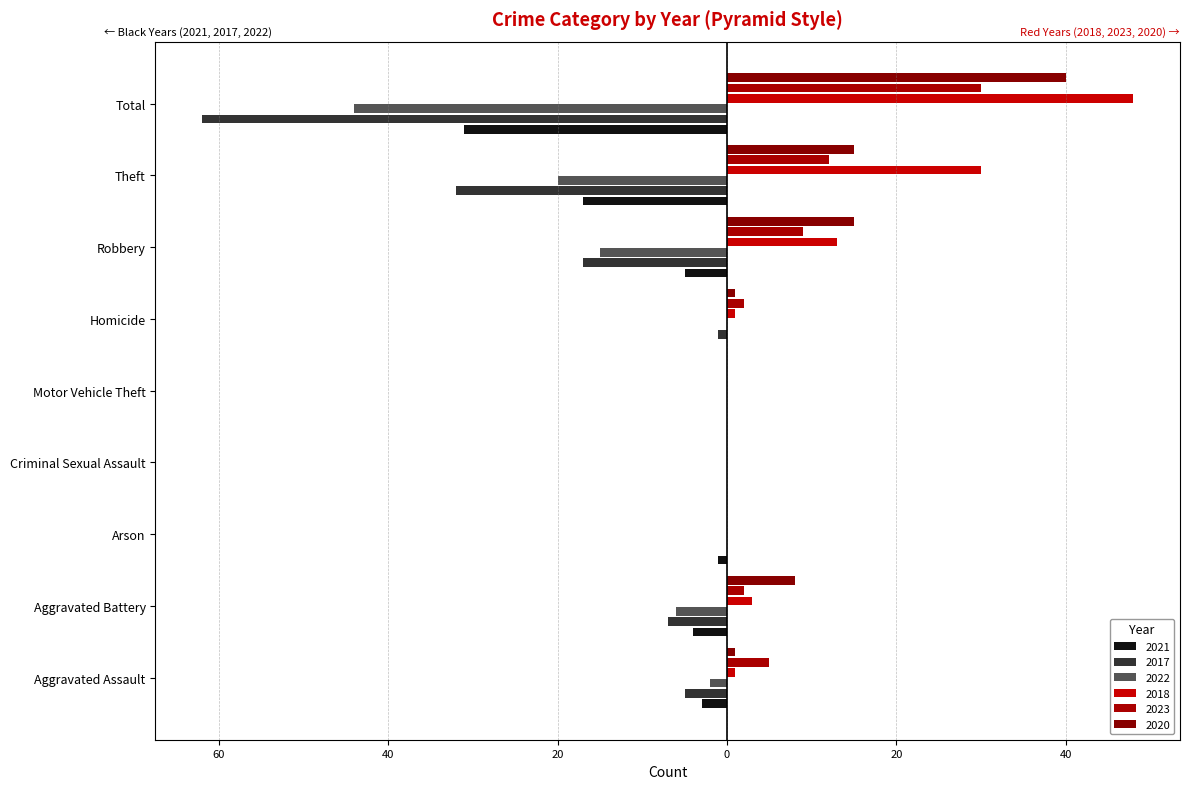

How many bars are there in each group?

6